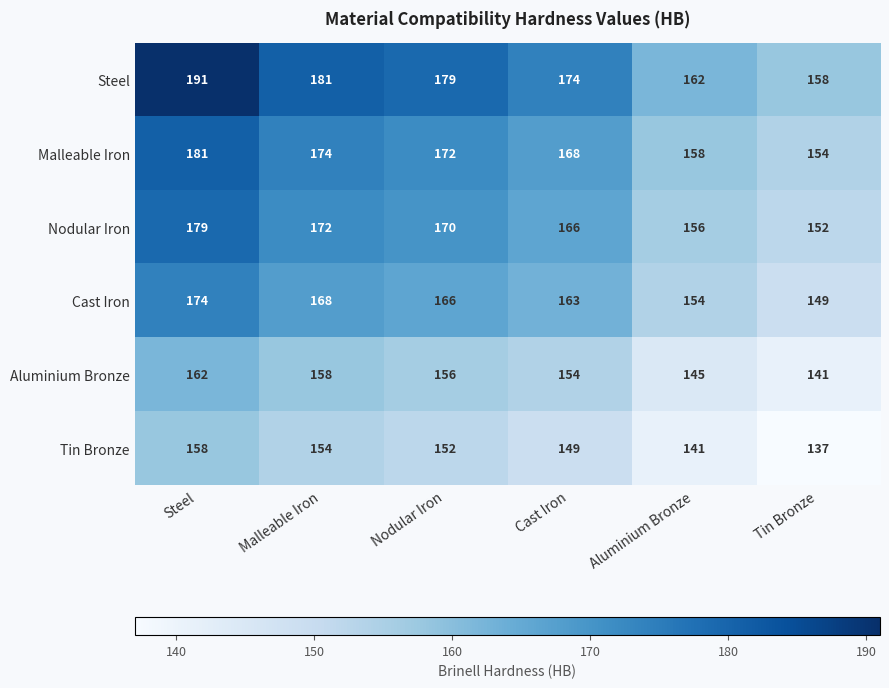

The value of Aluminium Bronze at Cast Iron is 154. True or false?

True